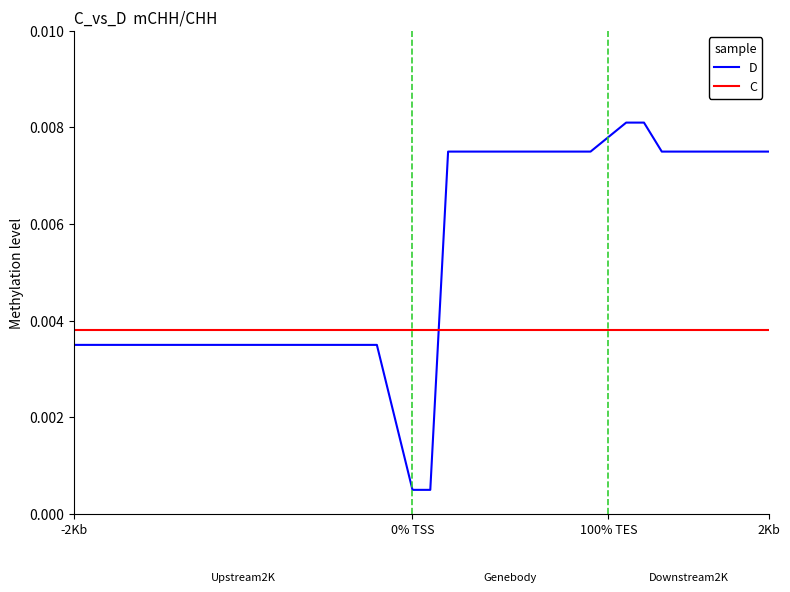

At how many categories does at least one series exceed 0?

40